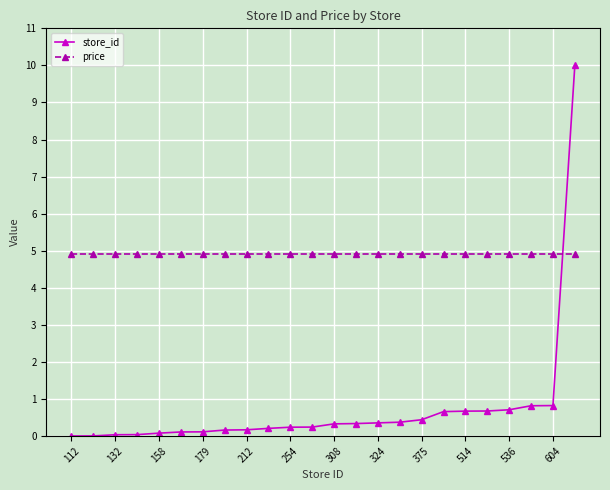

List the series in order of their peak value, highest first.

store_id, price